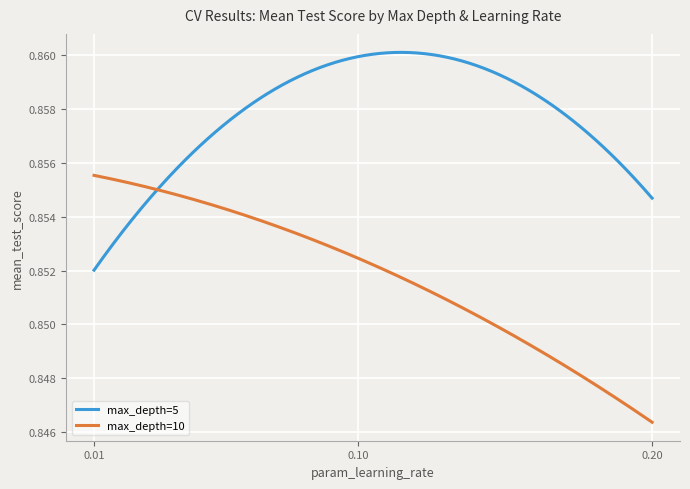

Which series has the widest spread of values?

max_depth=10